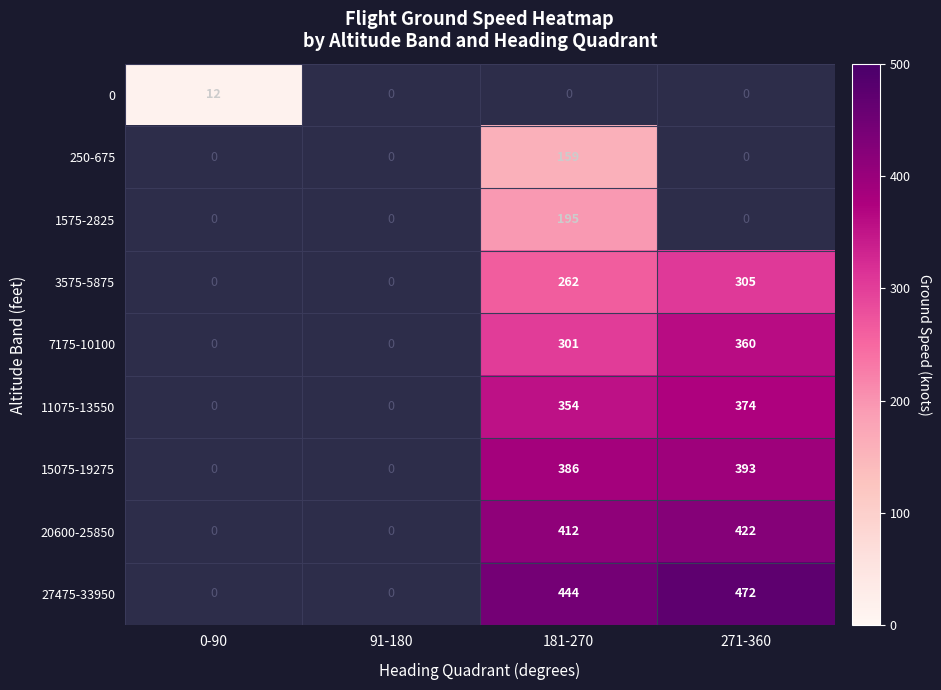

Count the number of categories in the chart.

4